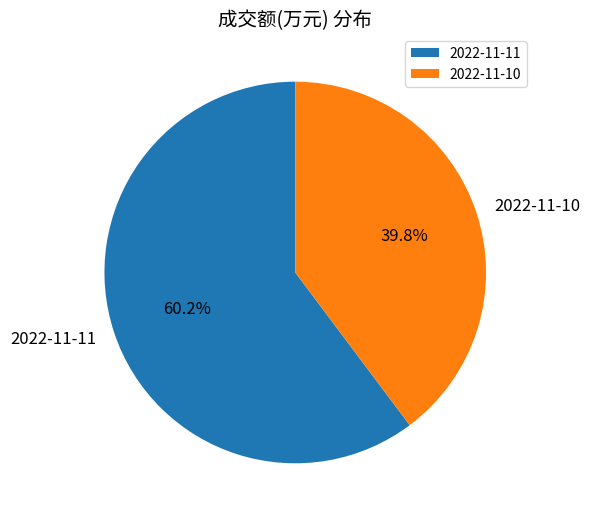

The 2022-11-10 slice represents 47% of the pie. True or false?

False